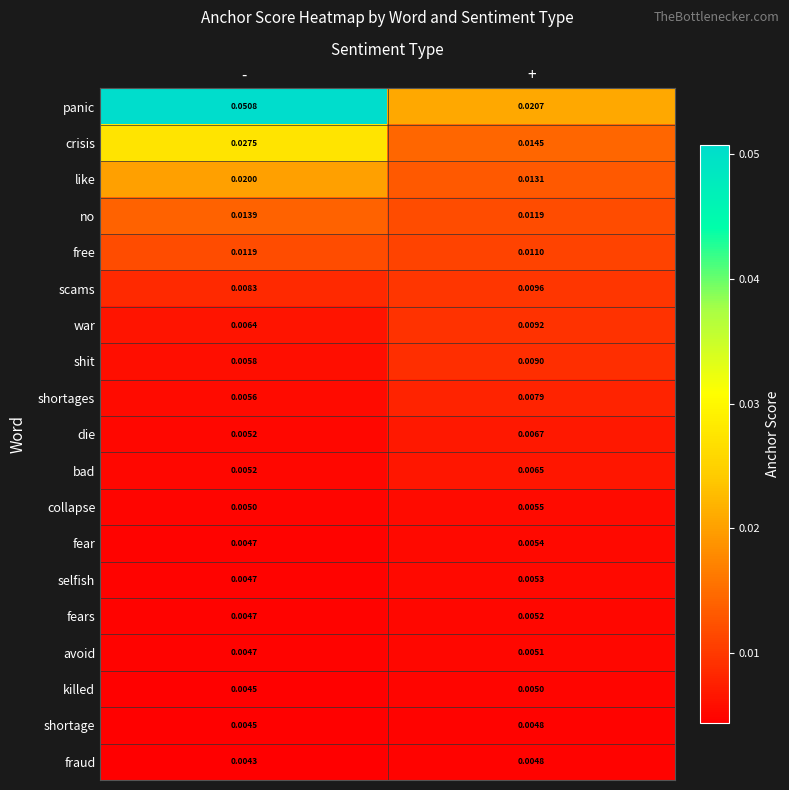

What is the total value across all series at -?

0.2